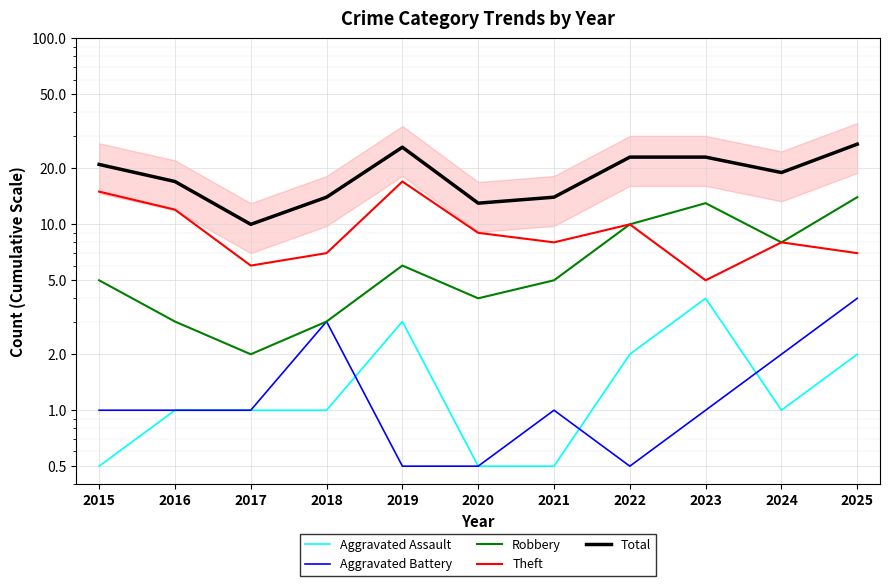

At 2022, list the series in order from smallest to largest.

Aggravated Battery, Aggravated Assault, Robbery, Theft, Total